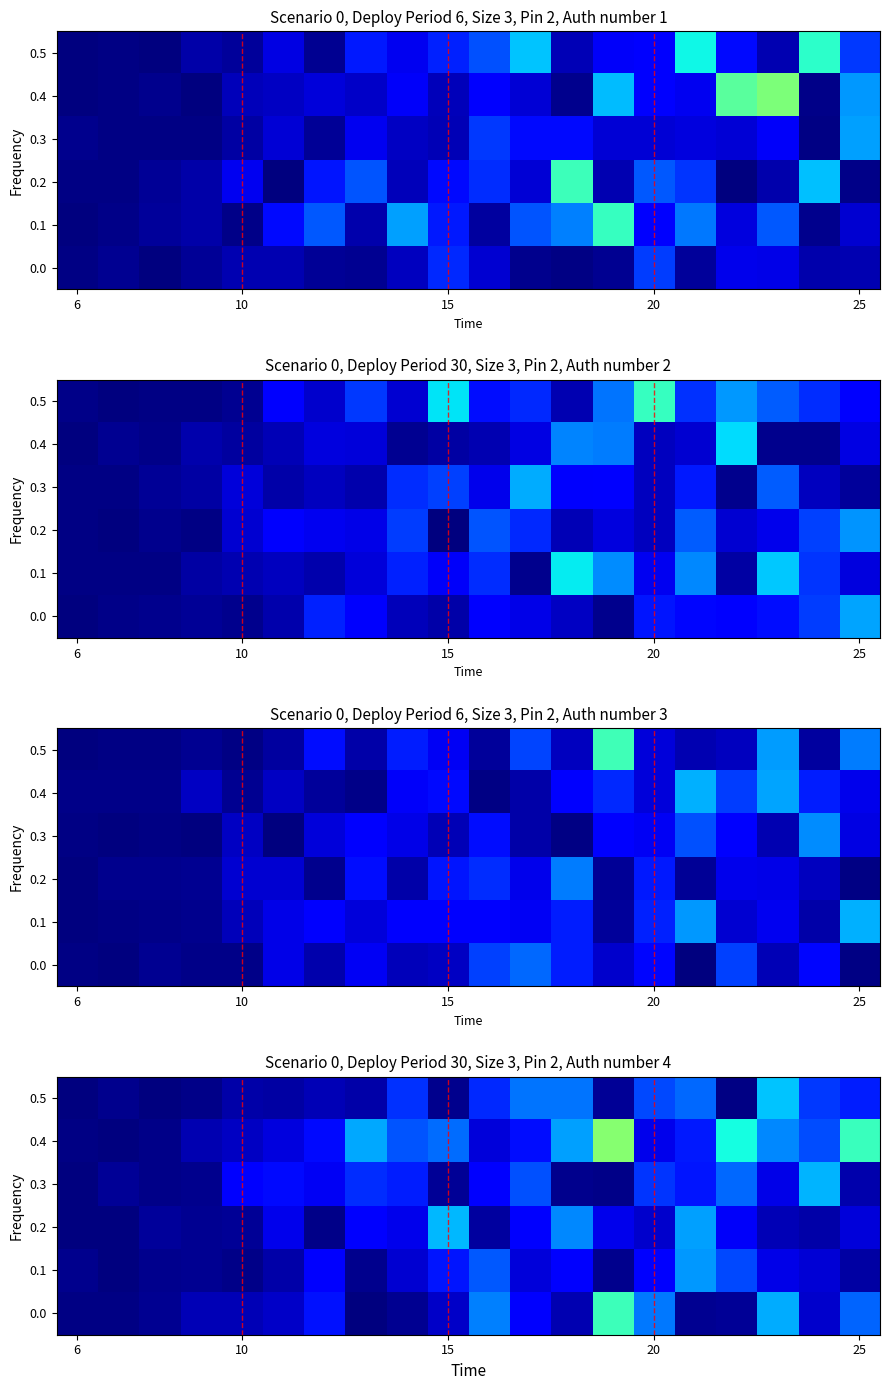

What is the difference between the highest and lowest values at 6?

42868.4